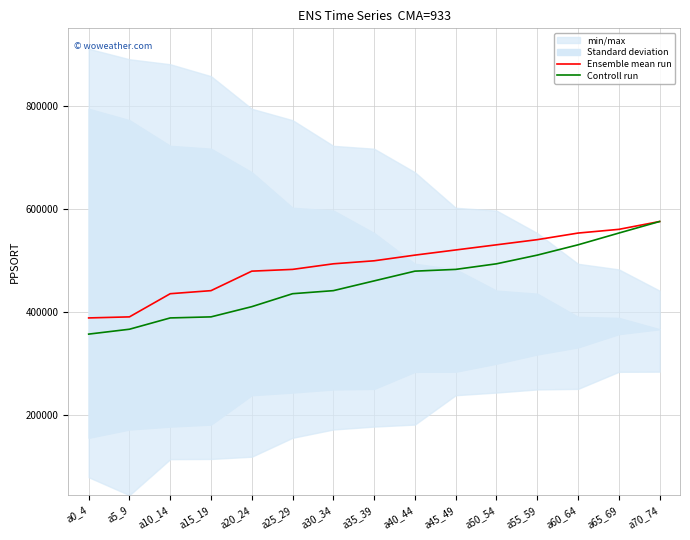

Rank the series at a20_24 from highest to lowest value.

Ensemble mean run, Controll run